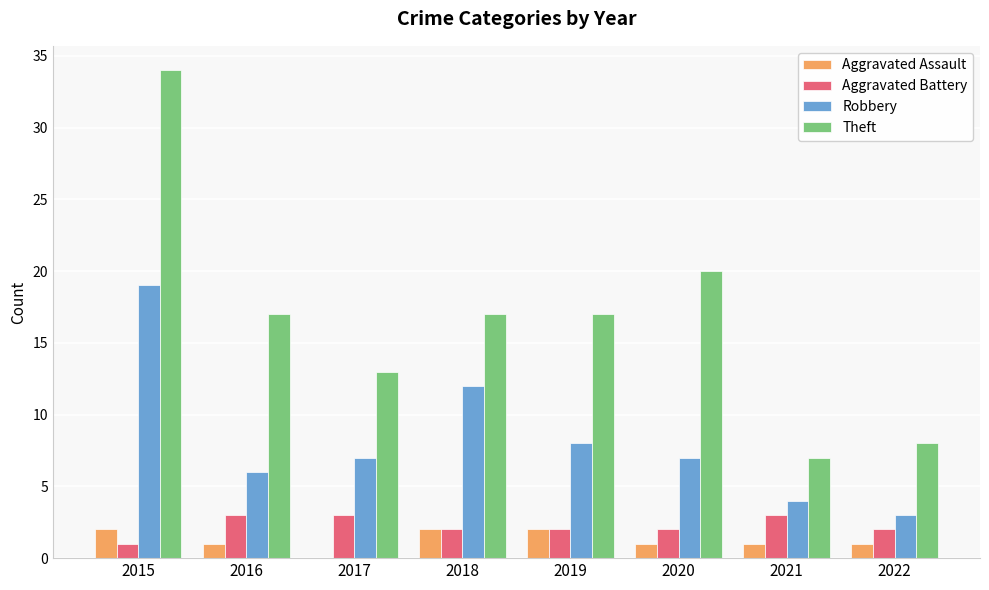

What is the sum of the Aggravated Battery values at 2022 and 2021?

5